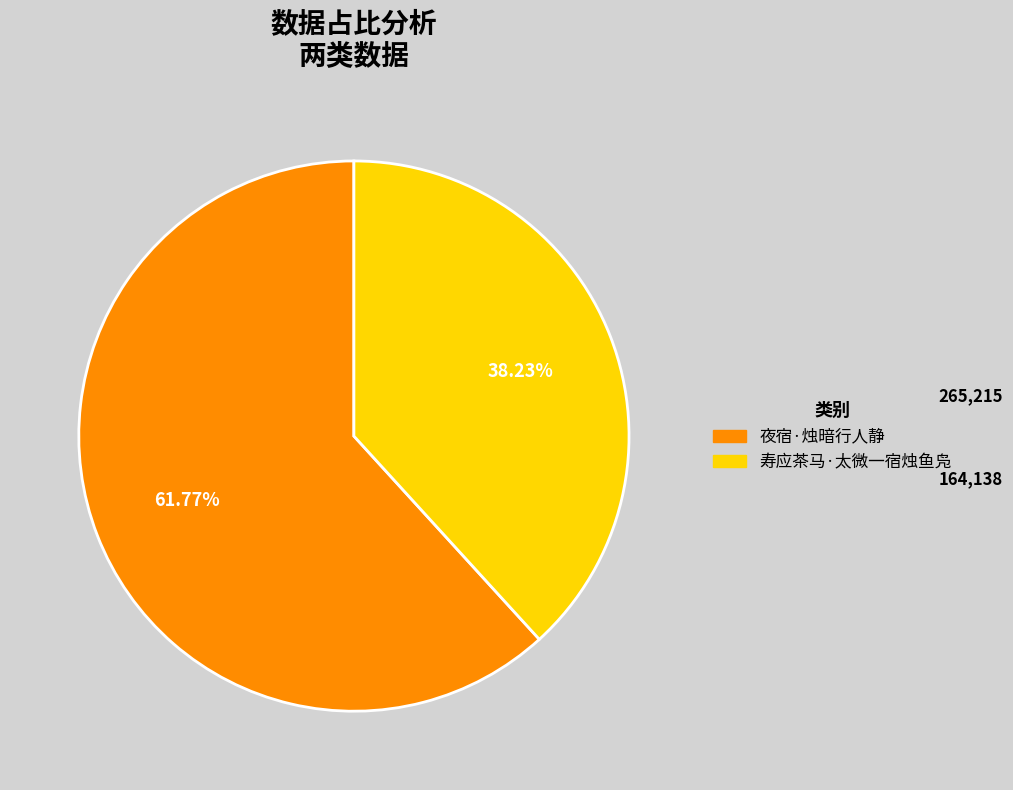

Which category has the biggest portion of the pie?

夜宿·烛暗行人静